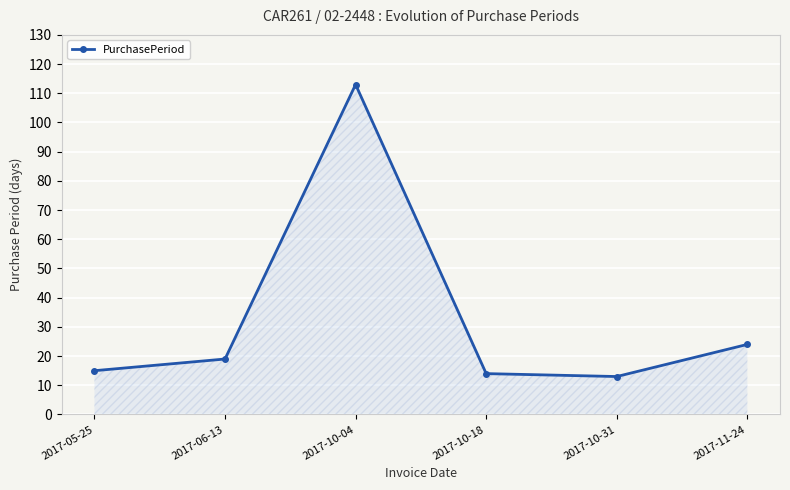

Between 2017-05-25 and 2017-10-31, which is larger?

2017-05-25